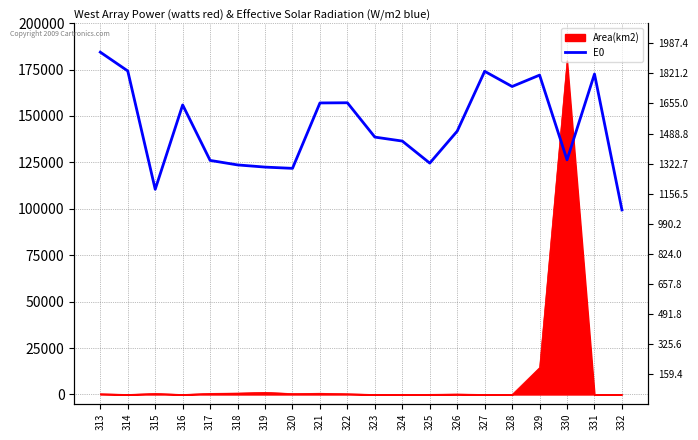

What is the value of the 9th point from the left?

1658